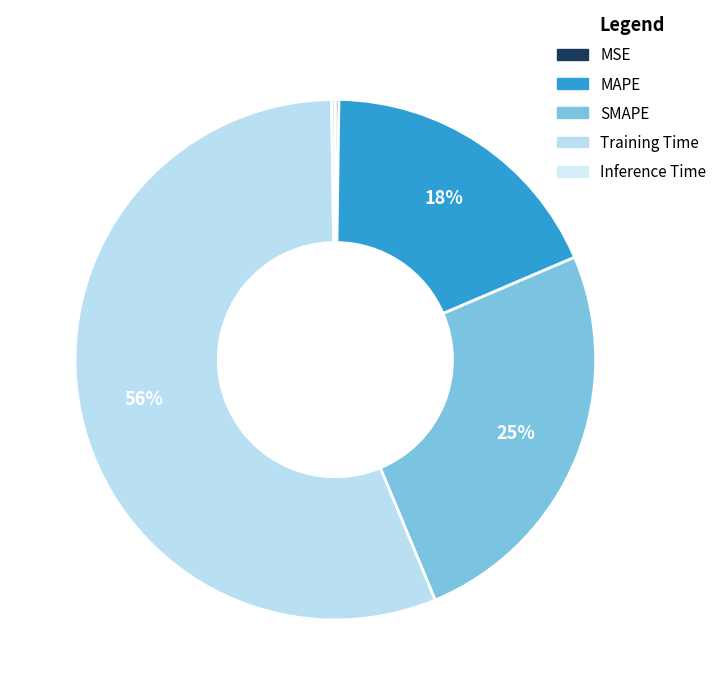

Rank the categories by value from lowest to highest.

MSE, Inference Time, MAPE, SMAPE, Training Time